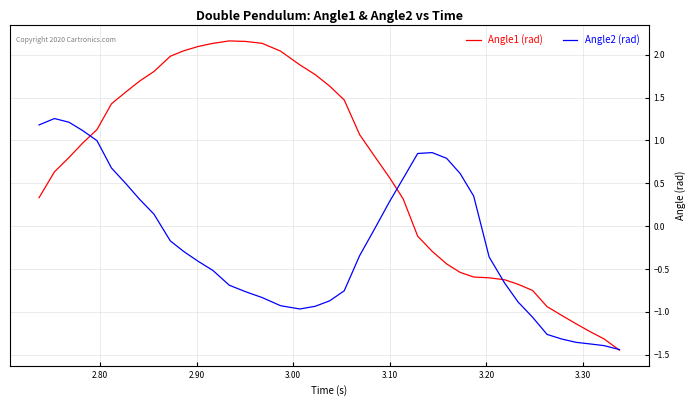

Which series has the largest total across all categories?

Angle1 (rad)